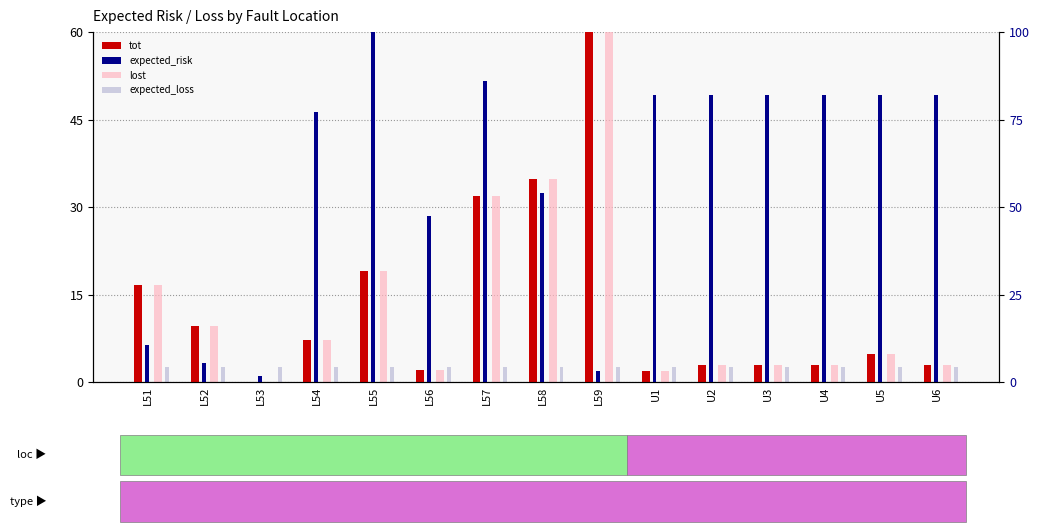

True or false: tot has a value of 19.0 at L55.

True